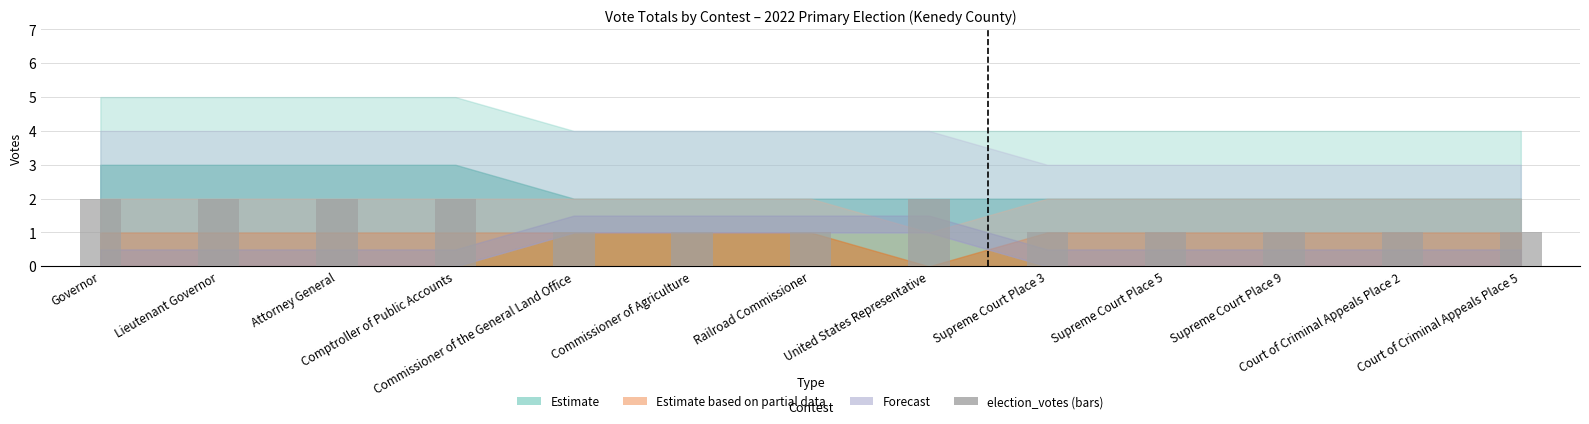

What is the value of the 11th bar from the left?

1